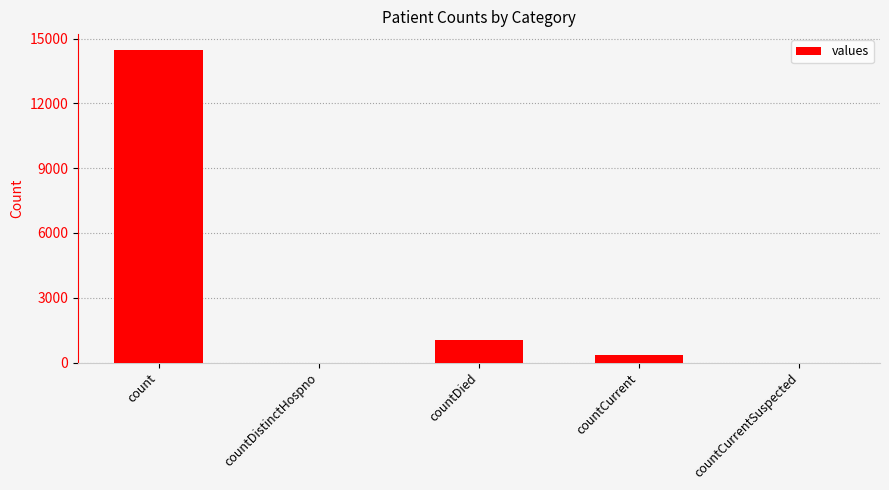

The chart shows a value of 5627 at countCurrentSuspected. True or false?

False